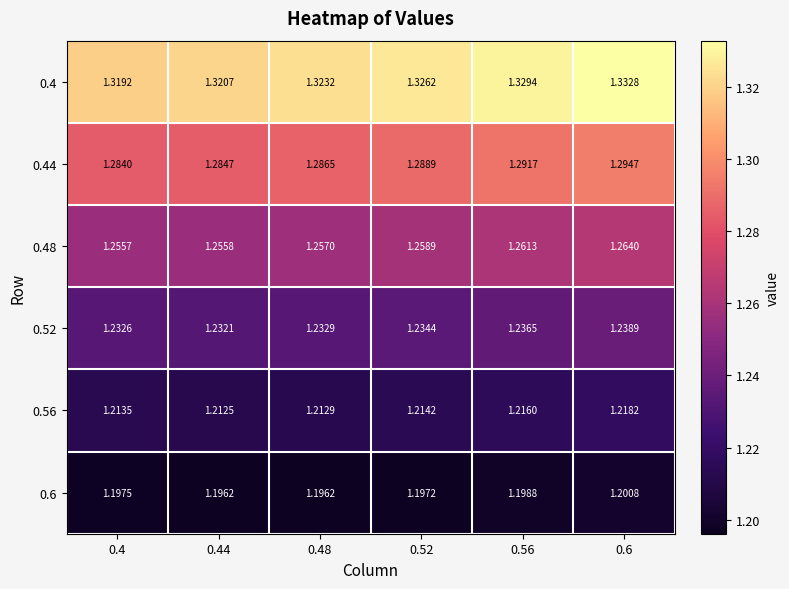

At how many categories does at least one series exceed 1?

6